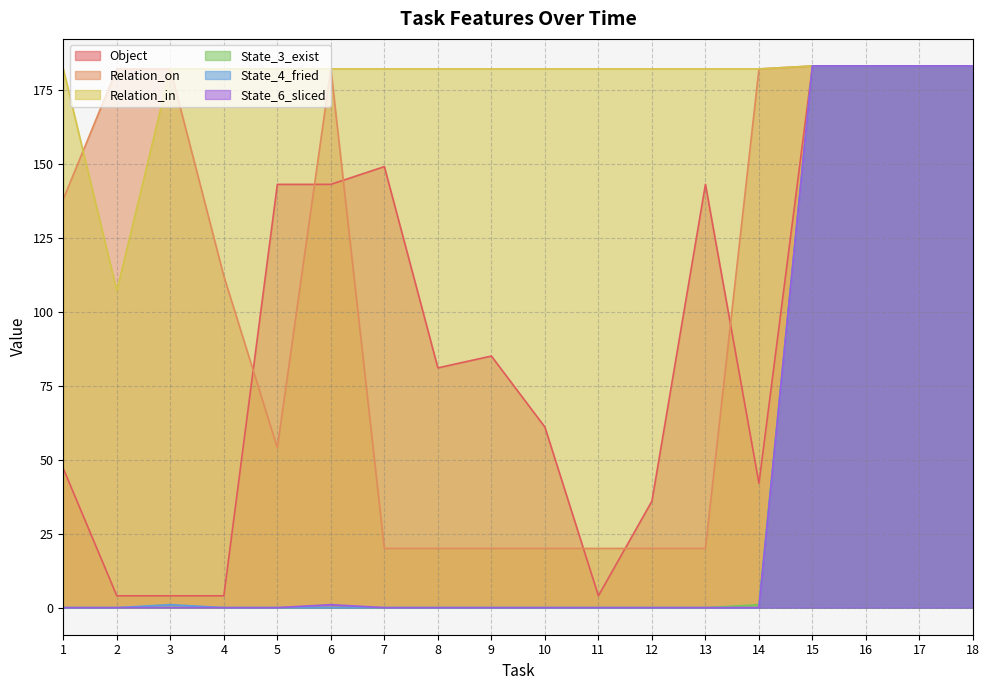

Which series has the largest total across all categories?

Relation_in